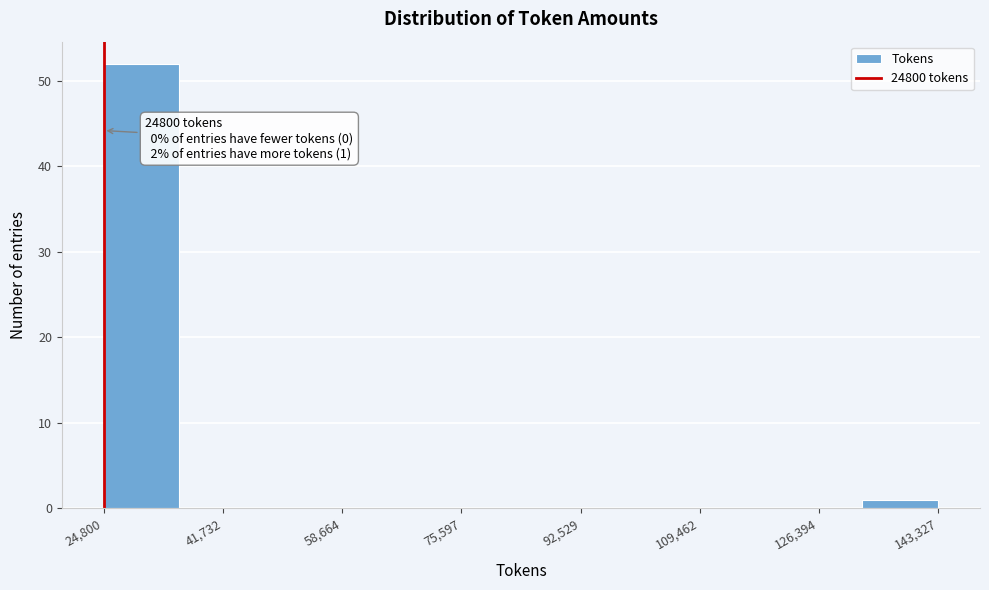

Over which range of the x-axis is the bar tallest?

24000 to 36000